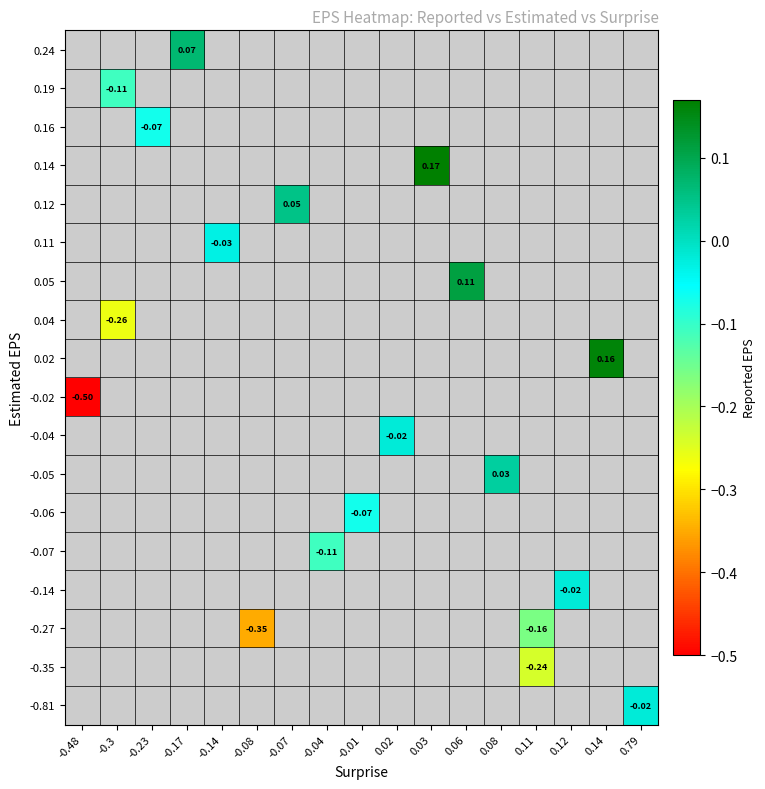

What is the smallest value displayed?

-0.5